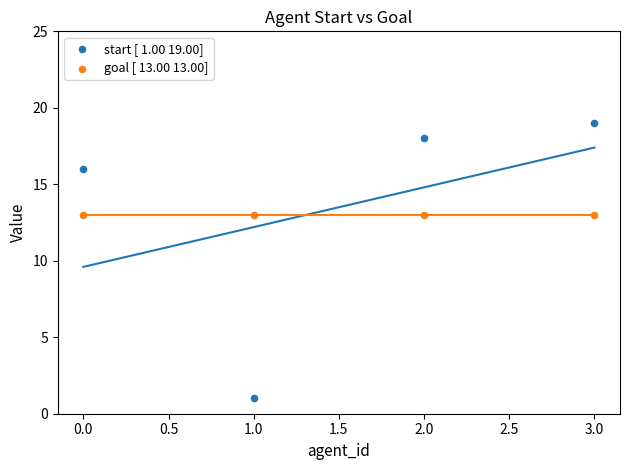

Across all data points, what is the average Y value?

13